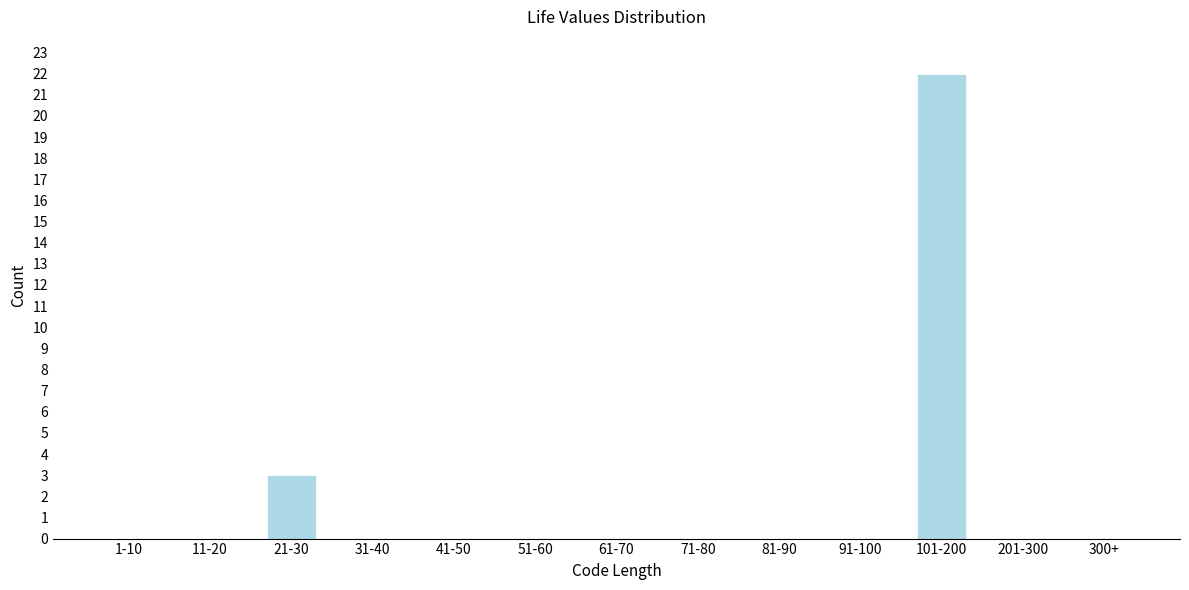

Reading left to right, what are all the values shown in this chart?

1-10=0	11-20=0	21-30=3	31-40=0	41-50=0	51-60=0	61-70=0	71-80=0	81-90=0	91-100=0	101-200=22	201-300=0	300+=0